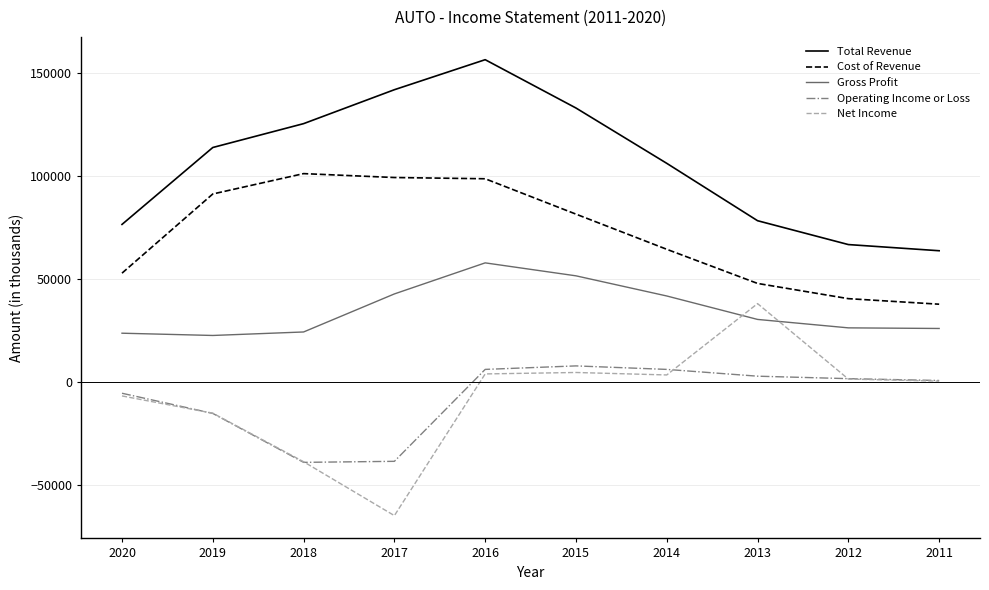

Rank the series by their maximum value, from highest to lowest.

Total Revenue, Cost of Revenue, Gross Profit, Net Income, Operating Income or Loss